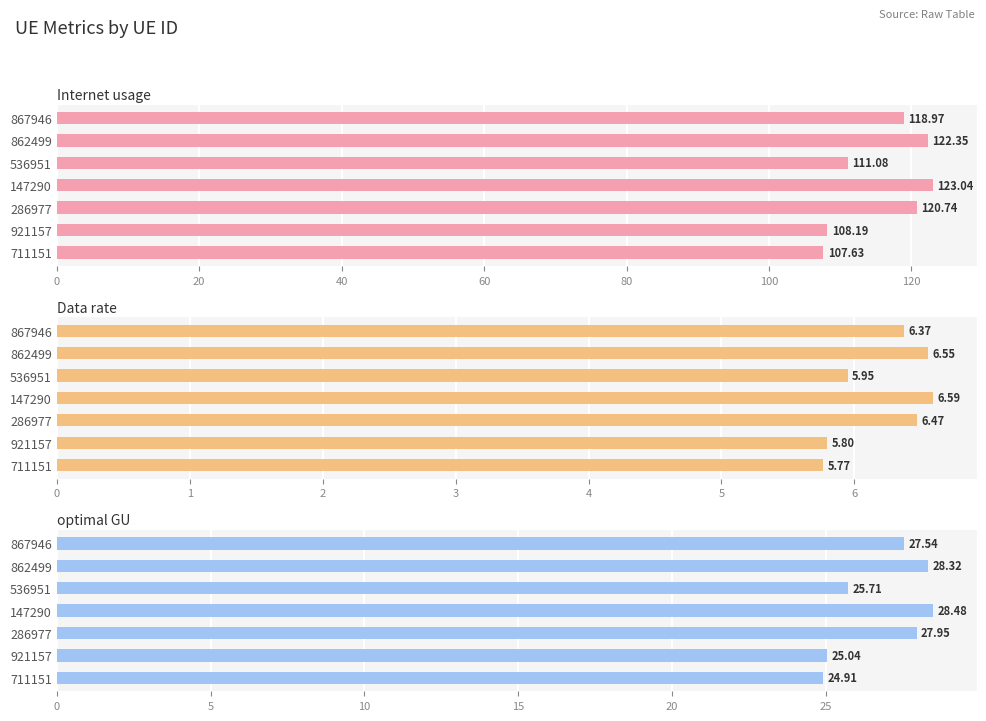

Reading right to left, transcribe all the data shown in this chart.

Internet usage: 107.6	108.2	120.7	123.0	111.1	122.3	119.0
Data rate: 5.8	5.8	6.5	6.6	6.0	6.6	6.4
optimal GU: 24.9	25.0	27.9	28.5	25.7	28.3	27.5